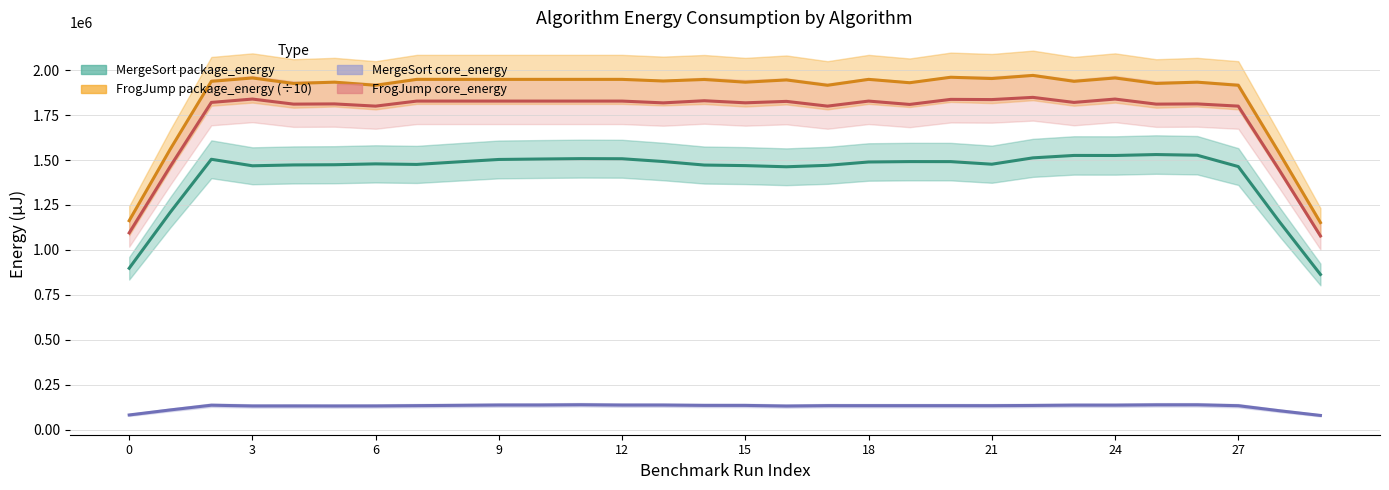

Which category has the lowest value in the FrogJump core_energy series?

29